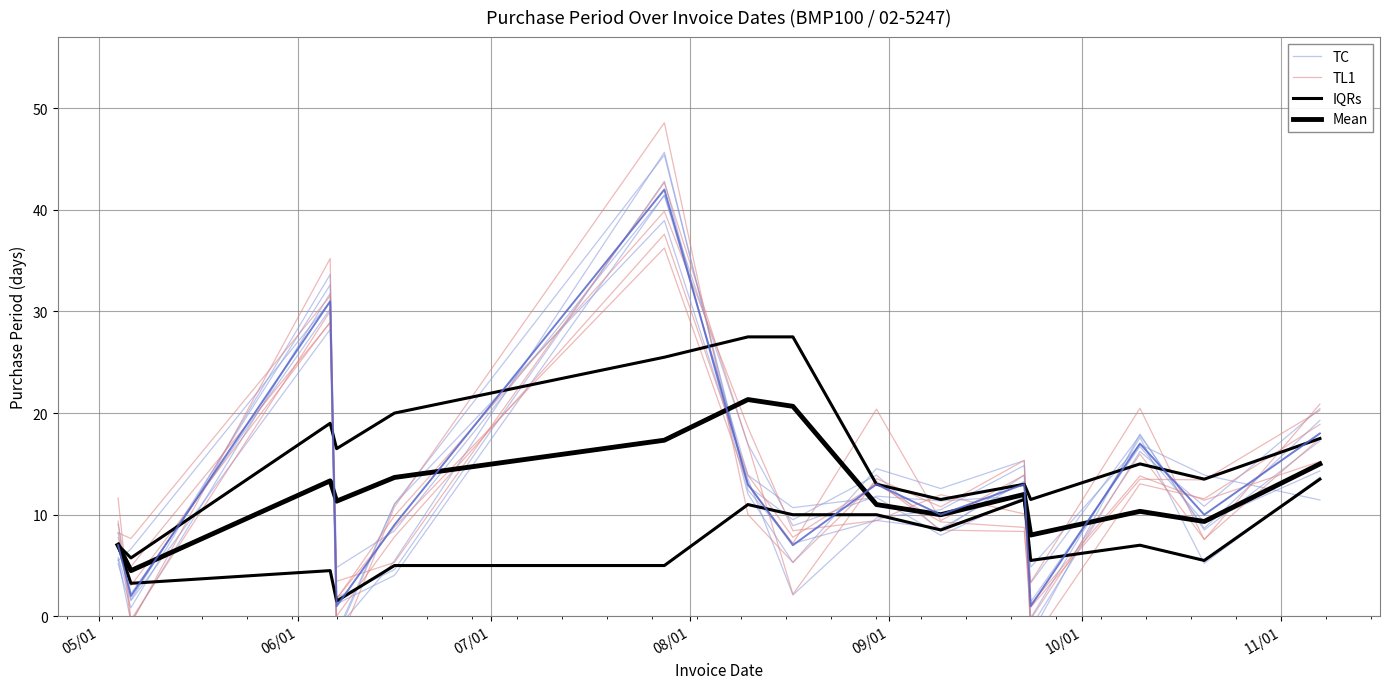

What is the sum of all TL1 values?

180.1